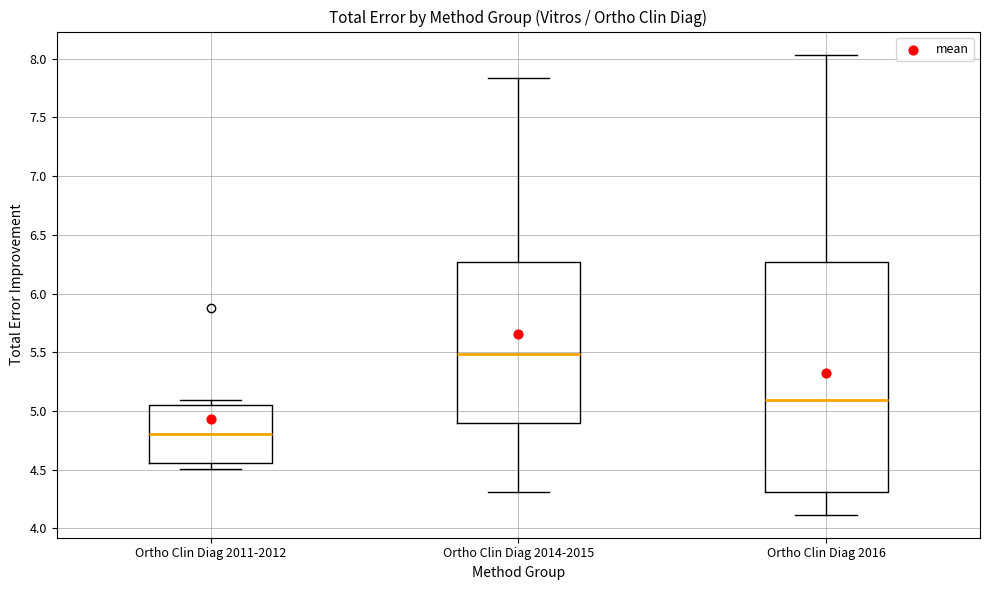

Comparing the boxes themselves (not the whiskers), which one is the tallest?

Ortho Clin Diag 2016